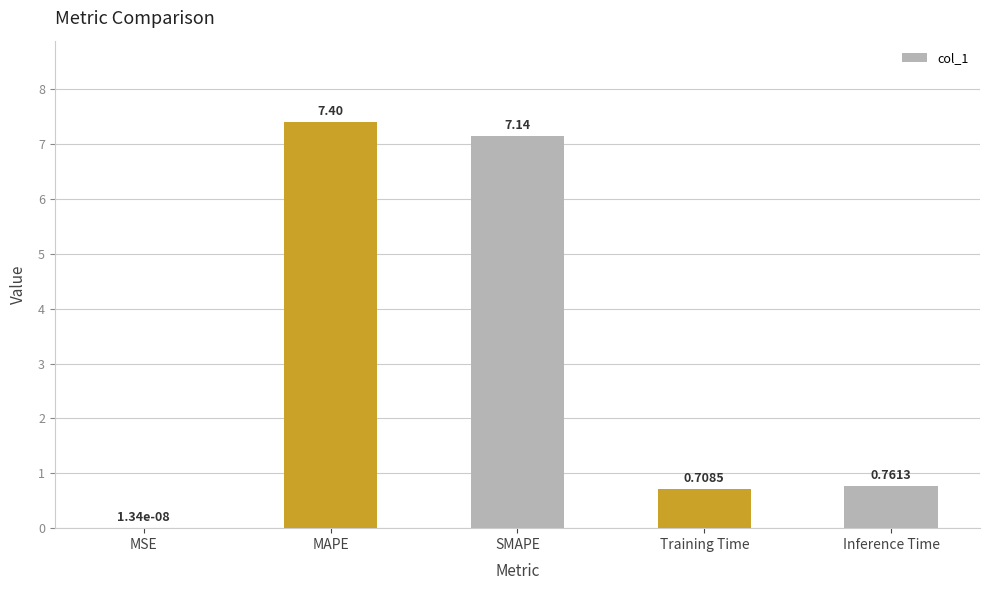

What is the maximum value shown in the chart?

7.4